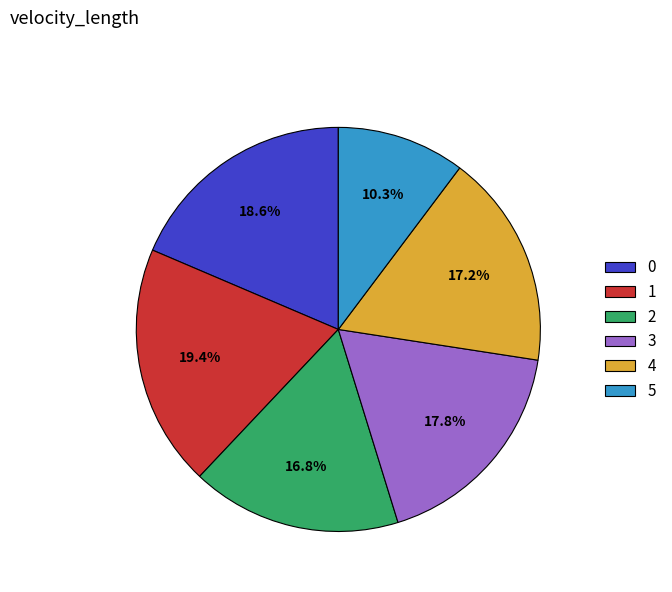

True or false: 2 accounts for 6% of the total.

False